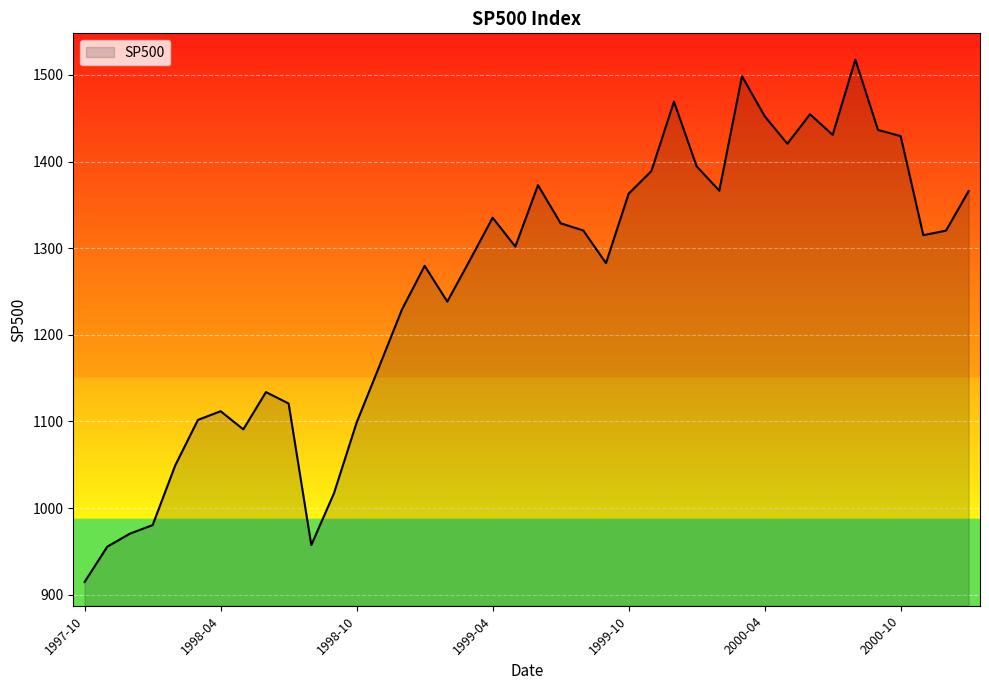

What is the difference between the maximum and minimum values?

603.1